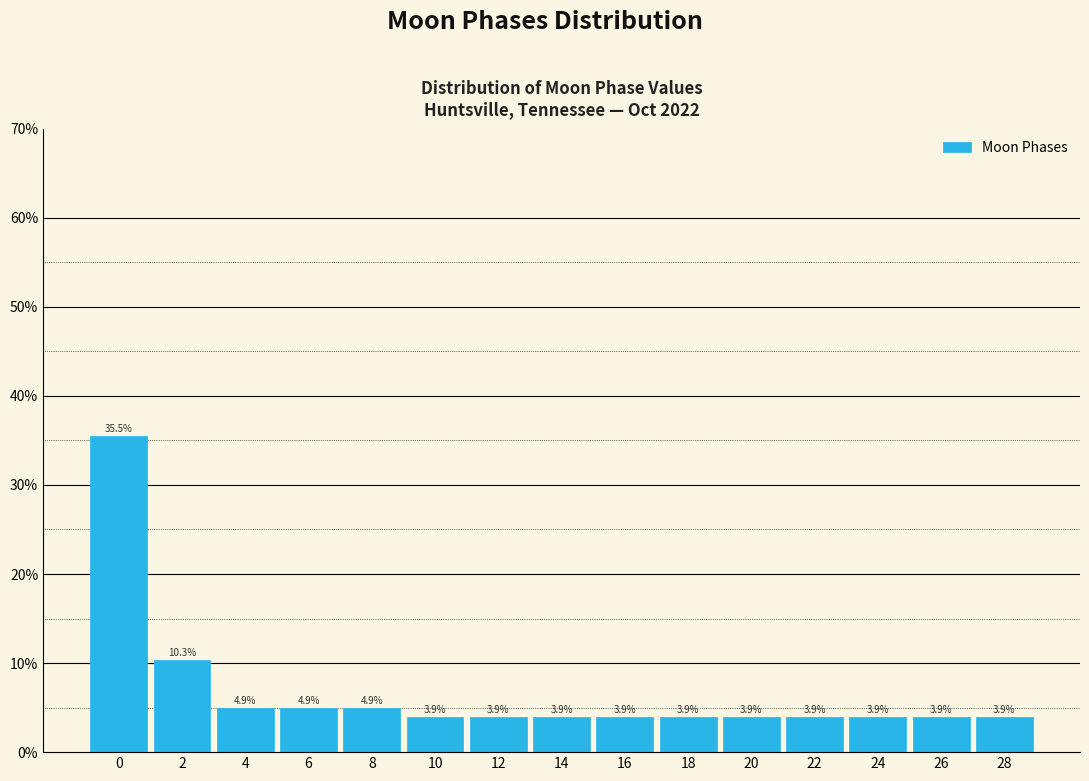

Does the chart contain any negative values?

No